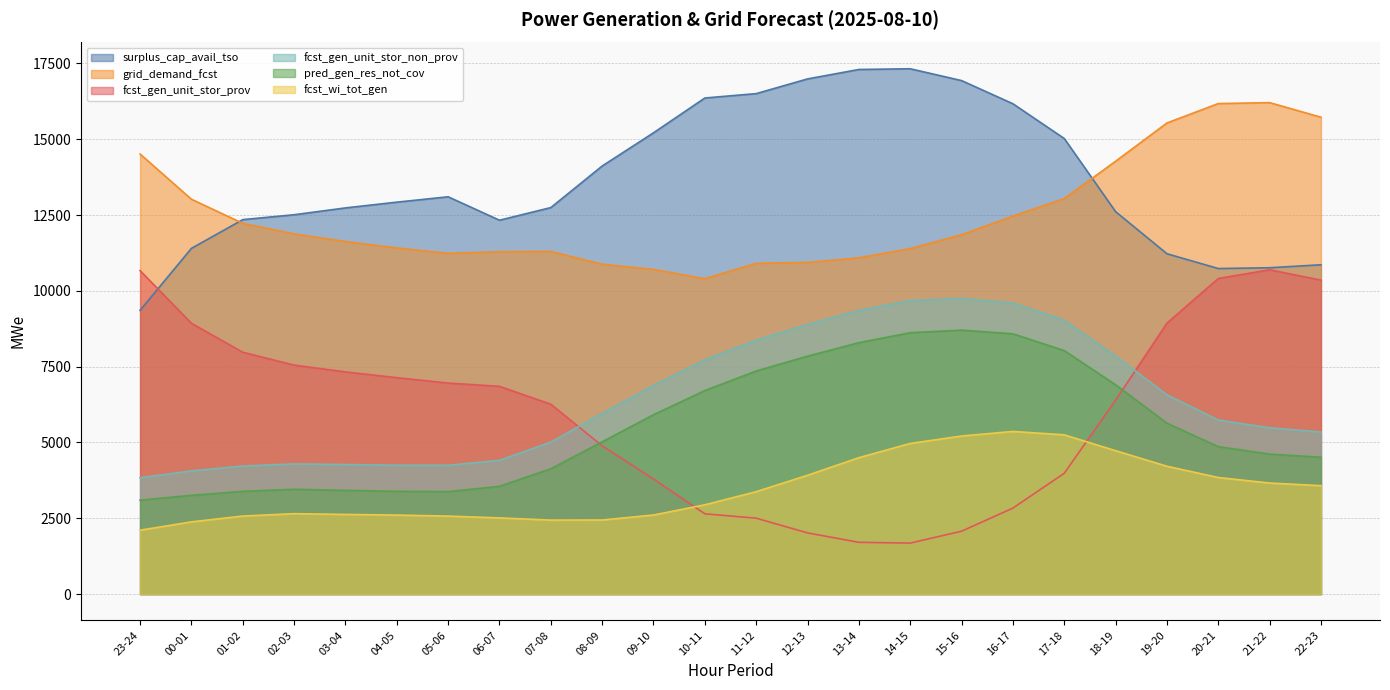

What is the label of the 4th point from the right?

19-20